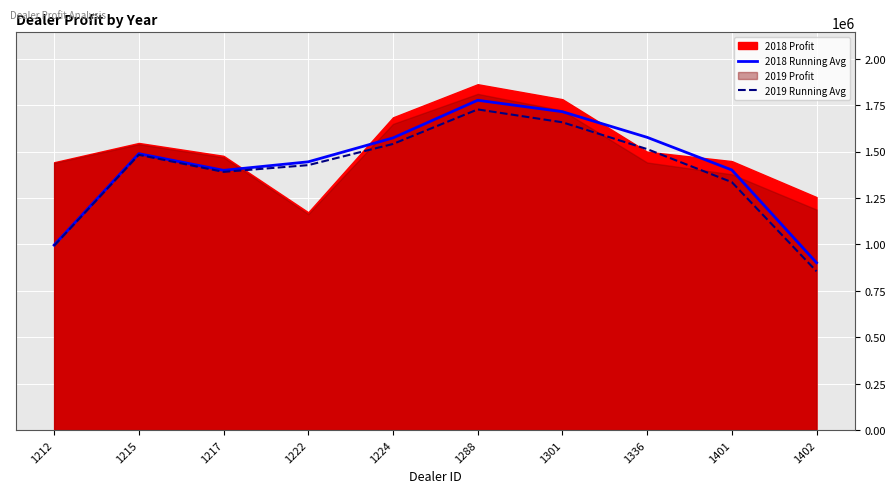

Which category has the highest value in the 2018 Running Avg series?

1288